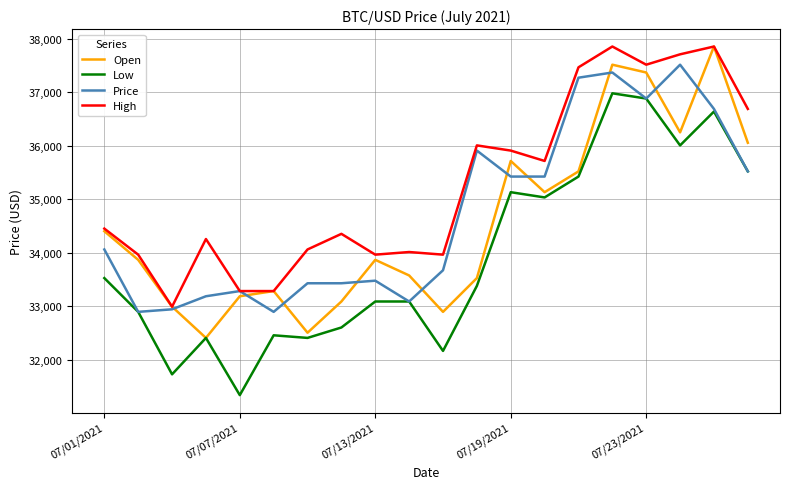

What is the greatest value displayed?

37853